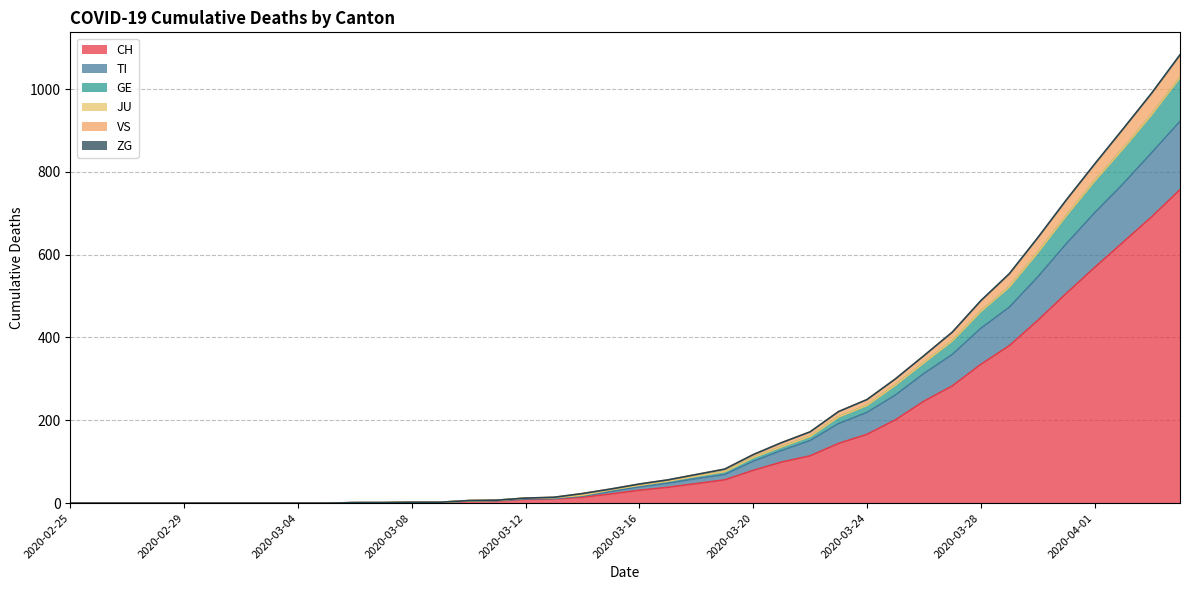

Rank the categories by TI value from highest to lowest.

2020-04-04, 2020-04-03, 2020-04-02, 2020-04-01, 2020-03-31, 2020-03-30, 2020-03-29, 2020-03-28, 2020-03-27, 2020-03-26, 2020-03-25, 2020-03-24, 2020-03-23, 2020-03-22, 2020-03-21, 2020-03-20, 2020-03-19, 2020-03-18, 2020-03-17, 2020-03-16, 2020-03-15, 2020-03-14, 2020-03-13, 2020-03-12, 2020-03-11, 2020-03-10, 2020-03-08, 2020-03-09, 2020-03-06, 2020-03-07, 2020-02-25, 2020-02-26, 2020-02-27, 2020-02-28, 2020-02-29, 2020-03-01, 2020-03-02, 2020-03-03, 2020-03-04, 2020-03-05